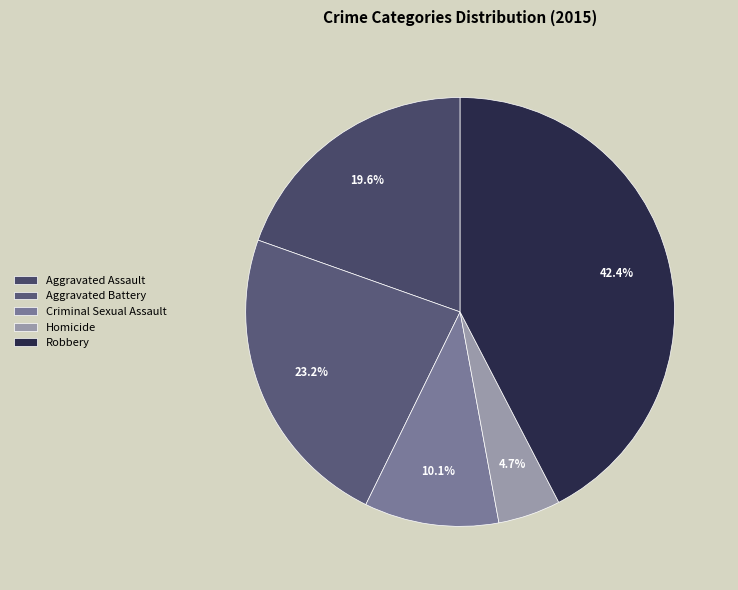

To the nearest percent, what is the average slice percentage?

20%